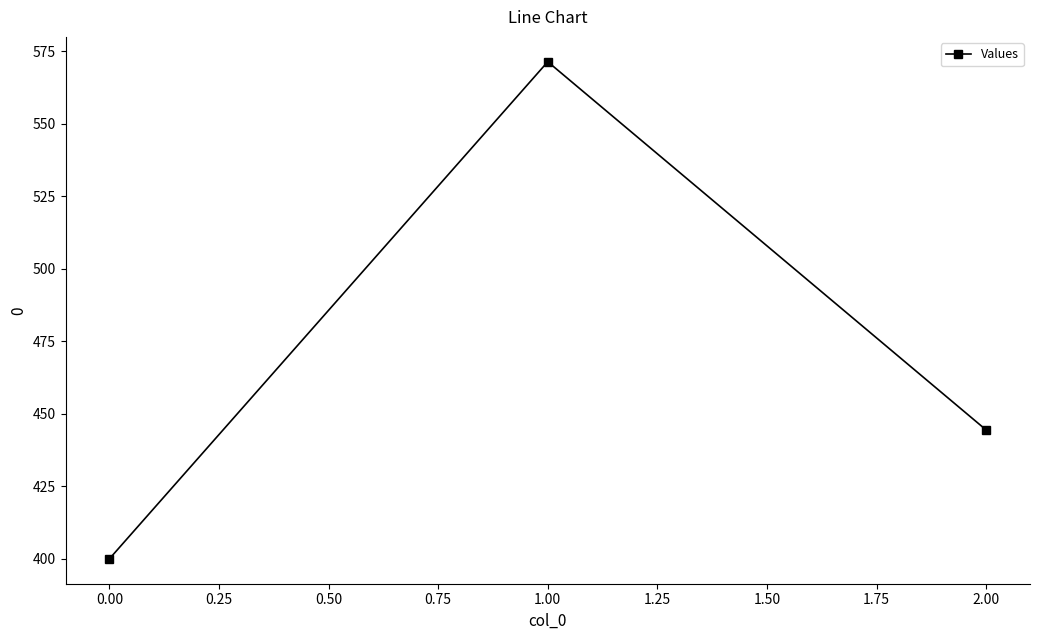

Which label corresponds to the smallest value in the chart?

0.00